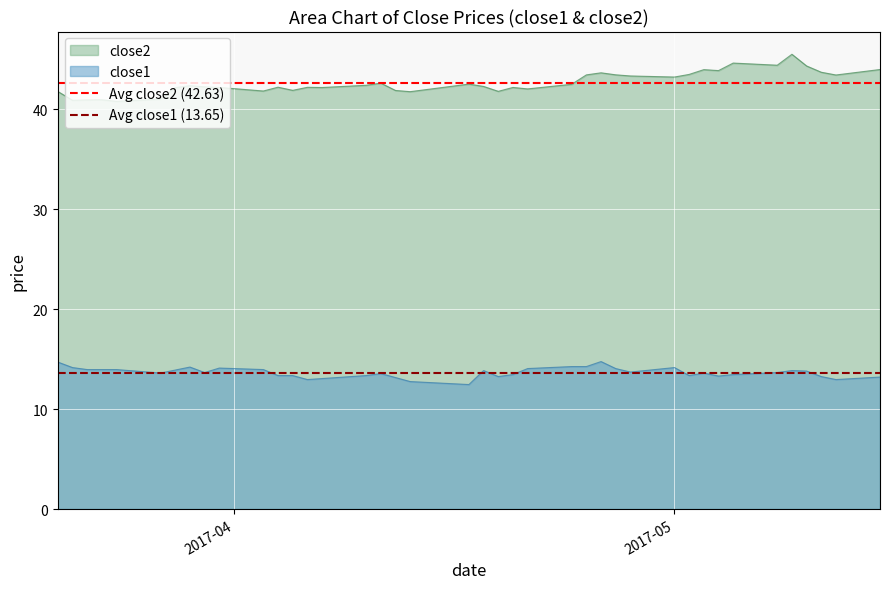

True or false: close2 and close1 cross at least once.

False